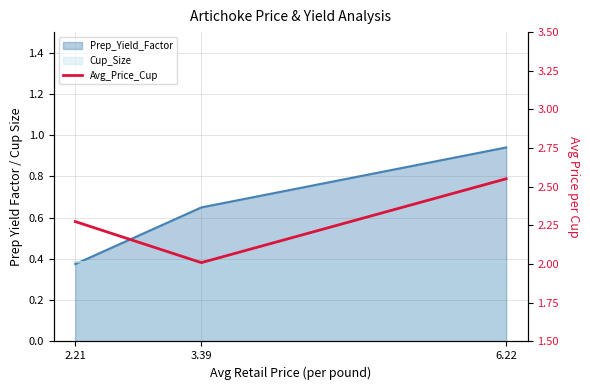

What is the average value?

2.3